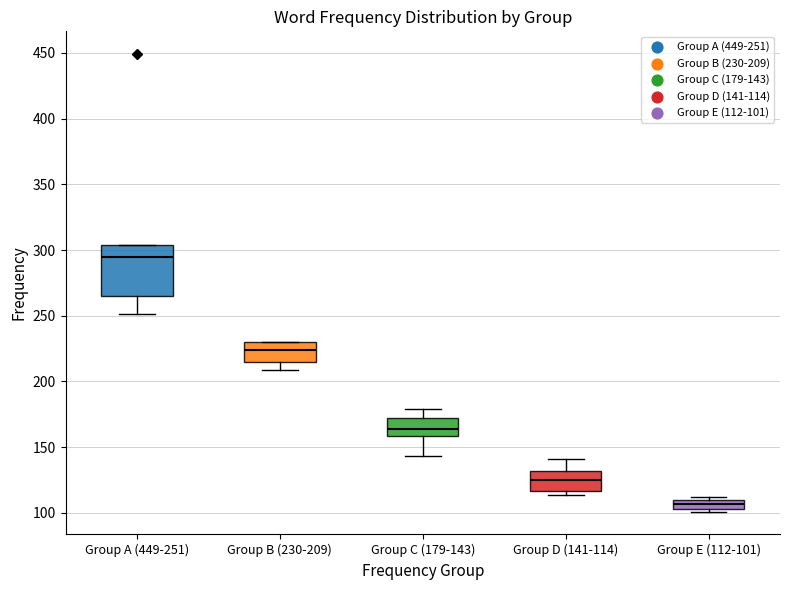

Where is the lower edge of the box for Group D (141-114) on the y-axis? The values are not printed on the chart, so give them approximately, as read against the axis.

115